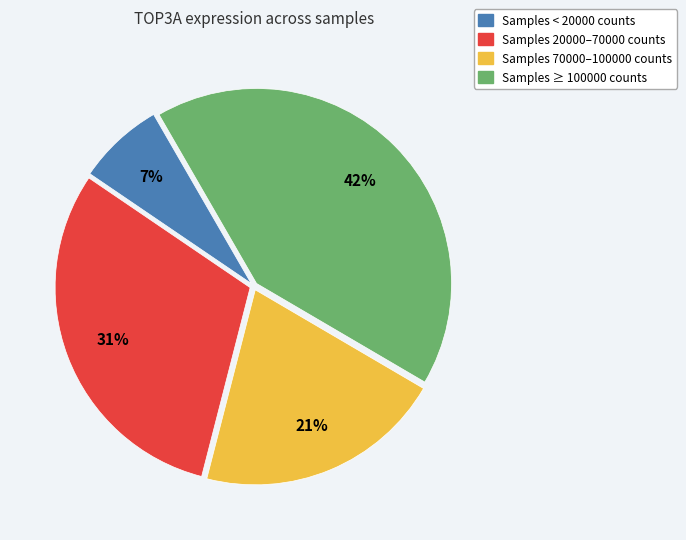

Does any single category account for the majority?

No